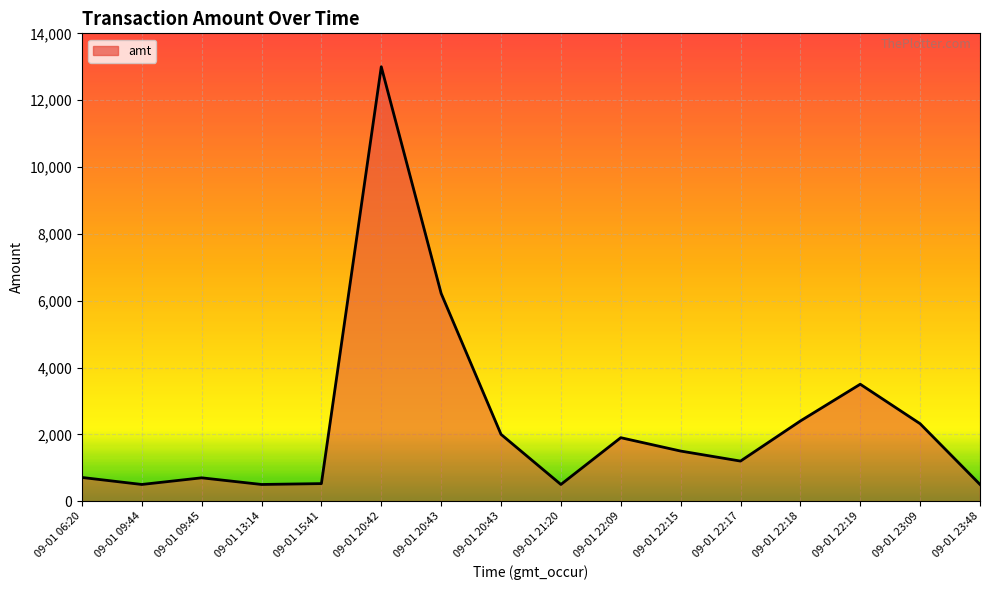

True or false: the data shows 2722.7 at 09-01 22:09.

False